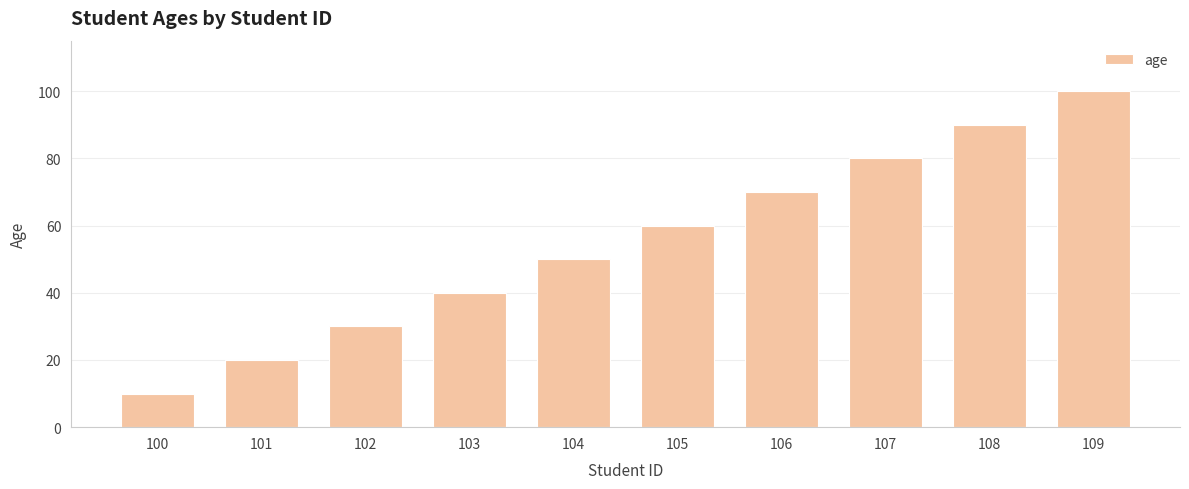

Rank the categories by value from highest to lowest.

109, 108, 107, 106, 105, 104, 103, 102, 101, 100